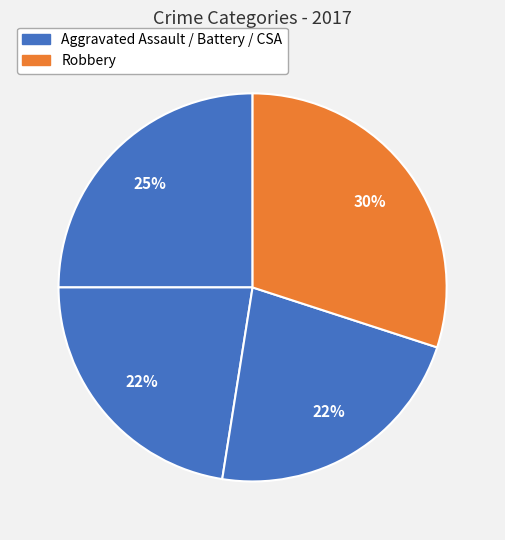

Count the number of slices in the pie.

4